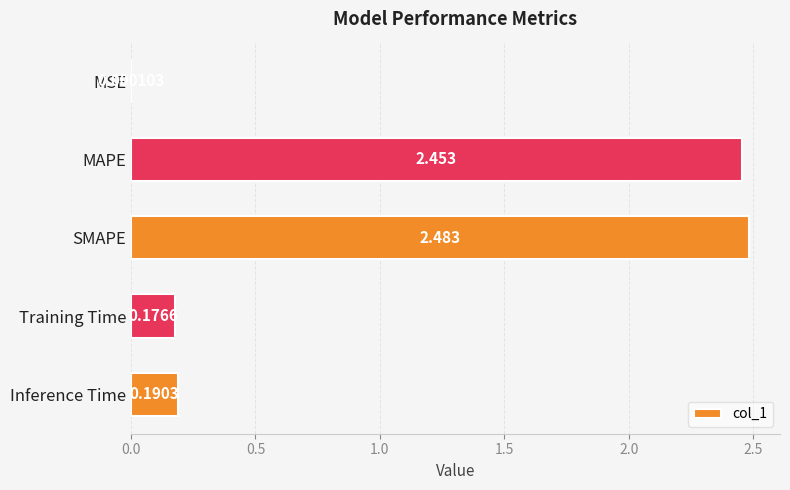

Are the bars horizontal?

Yes